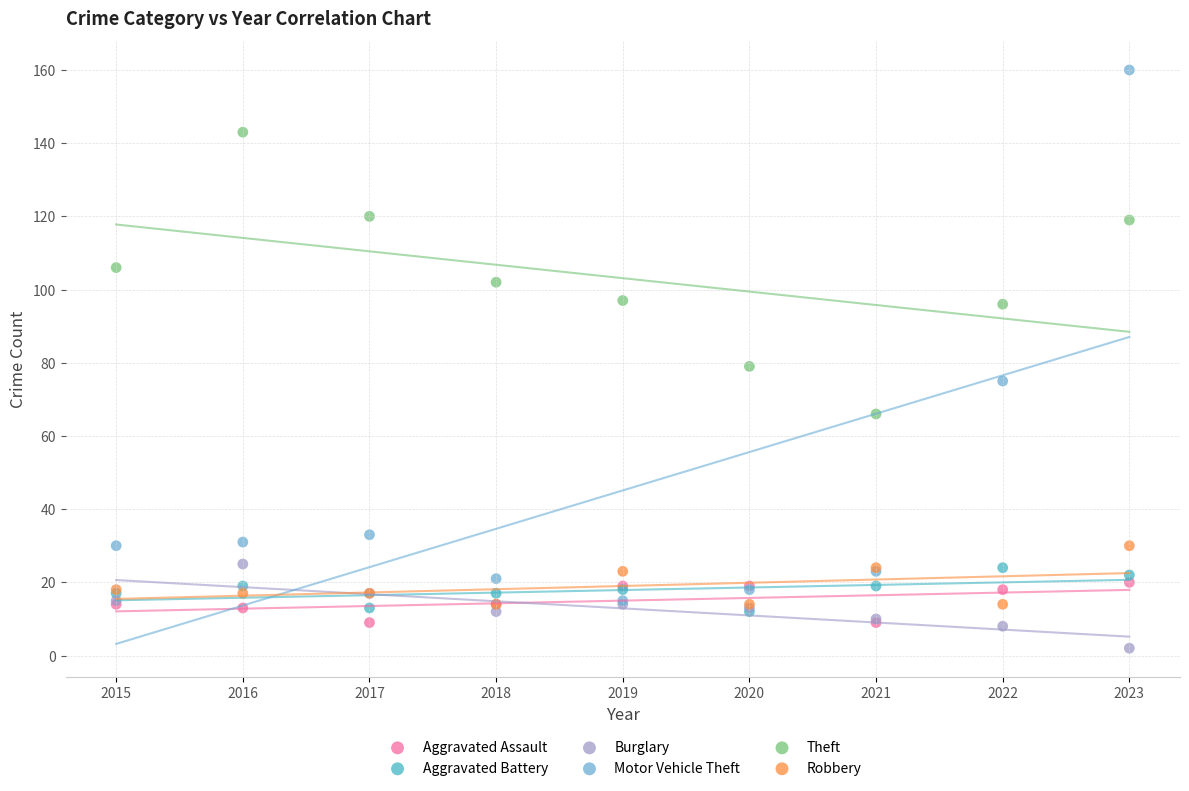

Across all series, what Y value is closest to 81?

79